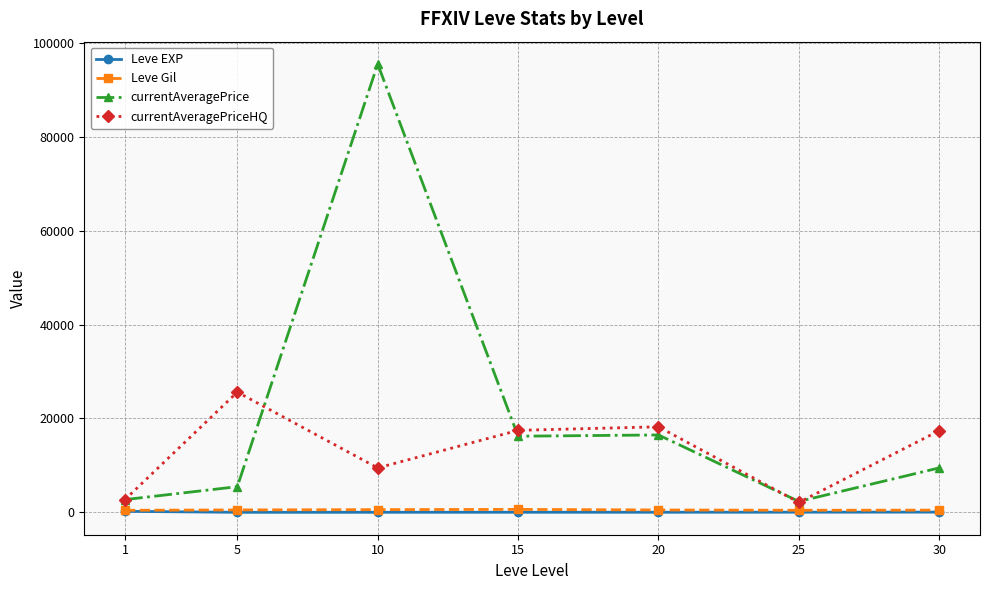

True or false: currentAveragePrice and Leve EXP intersect in this chart.

False